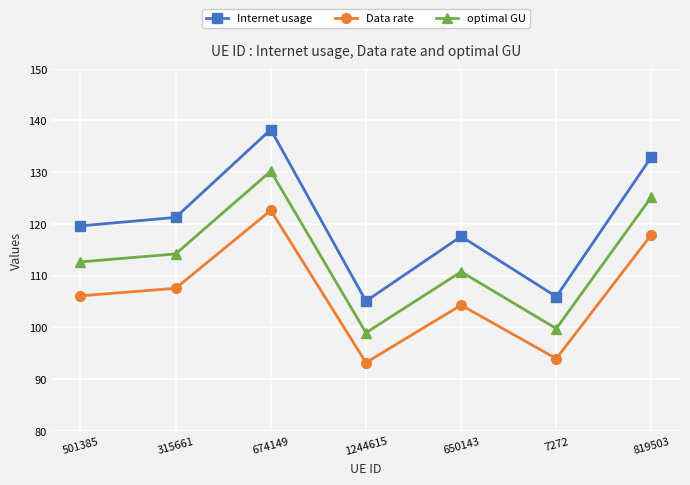

True or false: Data rate and Internet usage intersect in this chart.

False